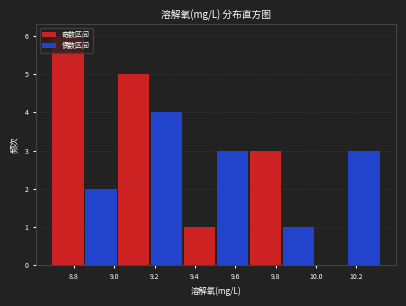

Which range on the x-axis has the tallest bar?

8.70 to 8.86